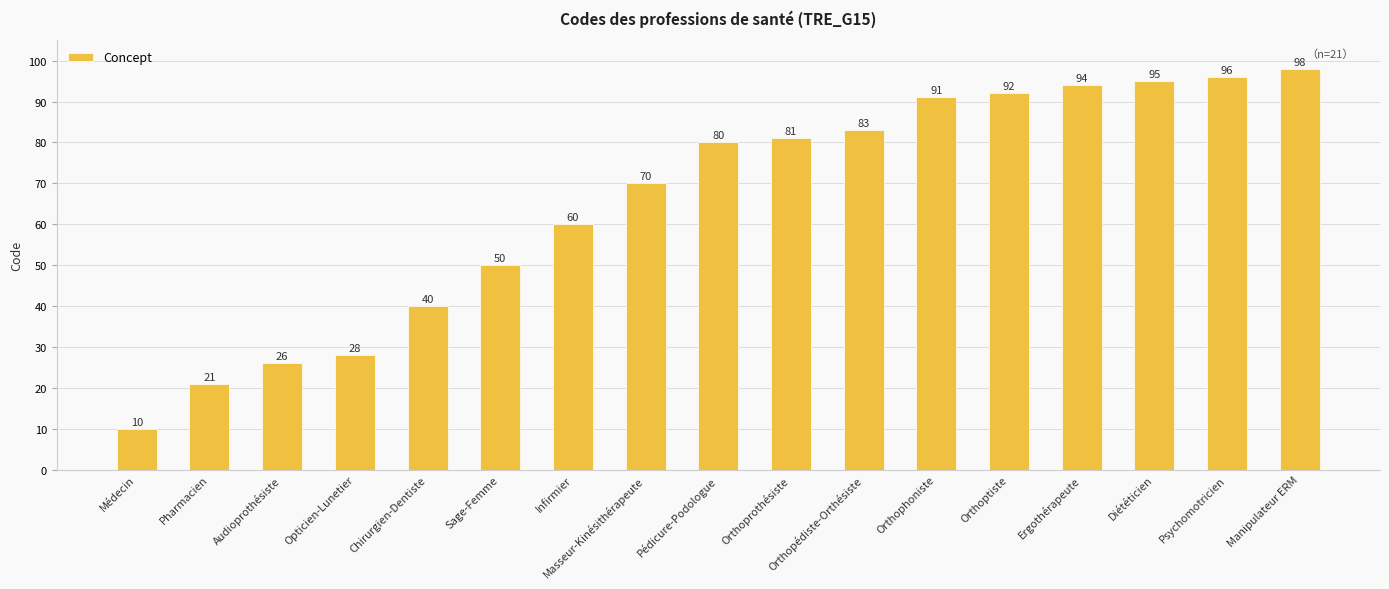

Reading left to right, transcribe all the data shown in this chart.

10	21	26	28	40	50	60	70	80	81	83	91	92	94	95	96	98